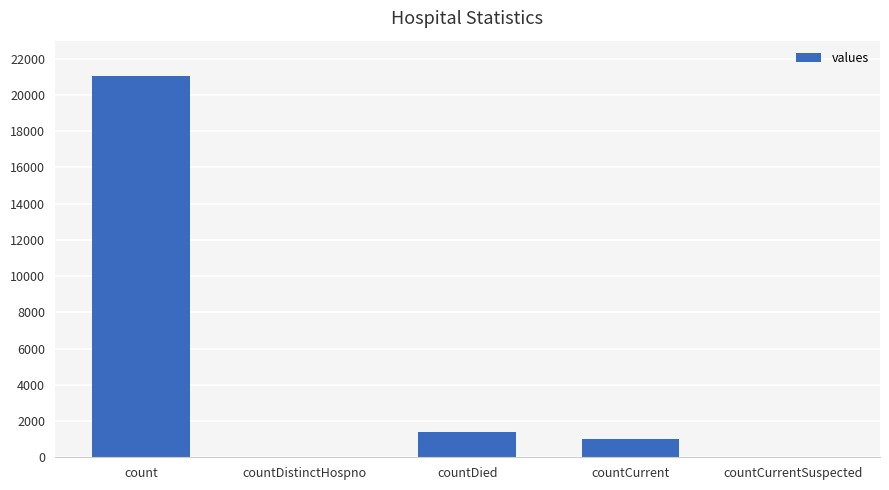

What is the maximum value shown in the chart?

21050